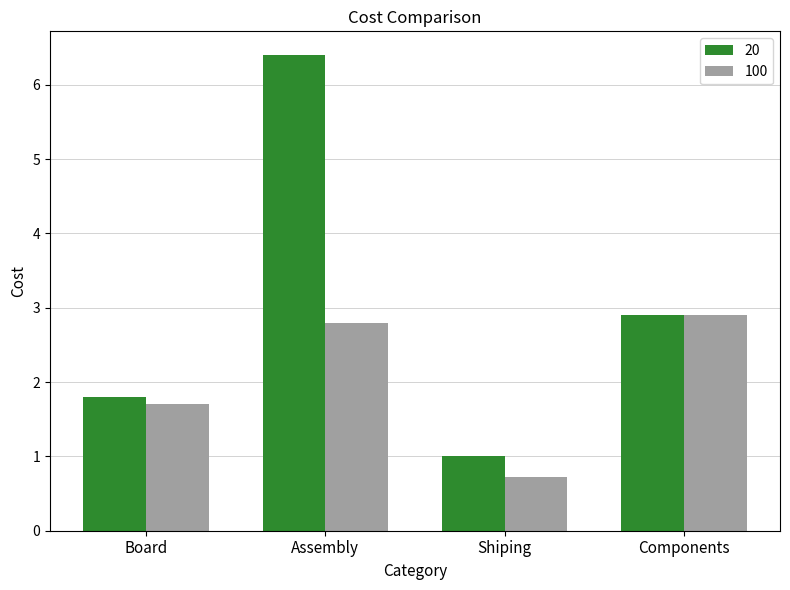

Which series has the widest spread of values?

20